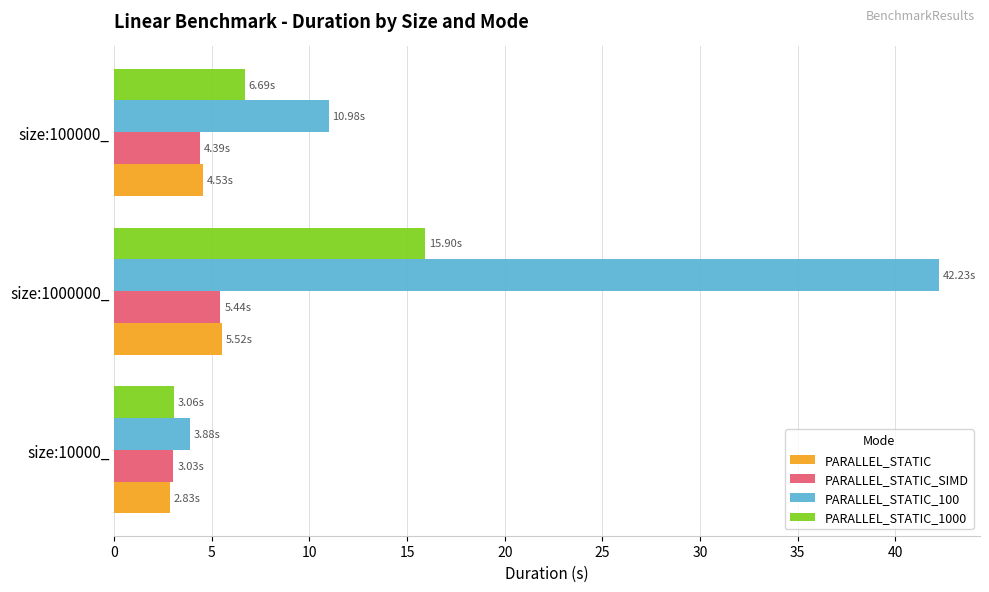

Rank the categories by PARALLEL_STATIC_100 value from highest to lowest.

size:1000000_, size:100000_, size:10000_